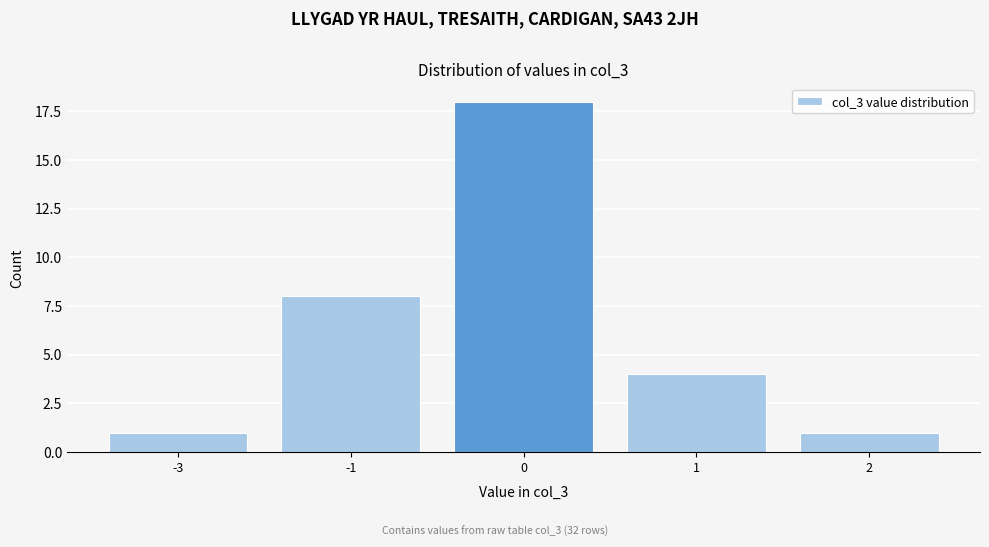

Reading left to right, what are all the values shown in this chart?

-3=1	-1=8	0=18	1=4	2=1